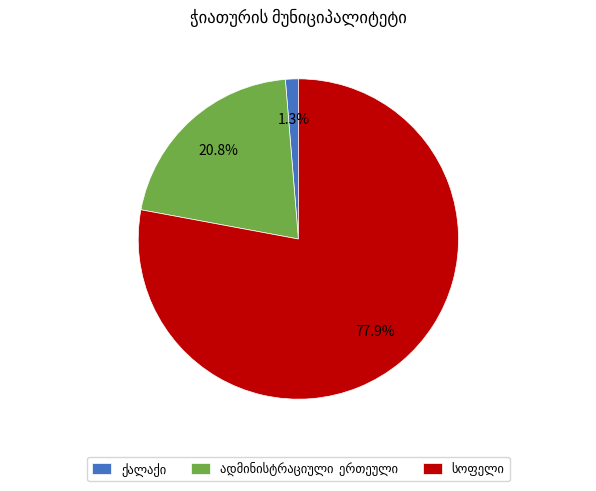

Is there a majority slice in this chart?

Yes